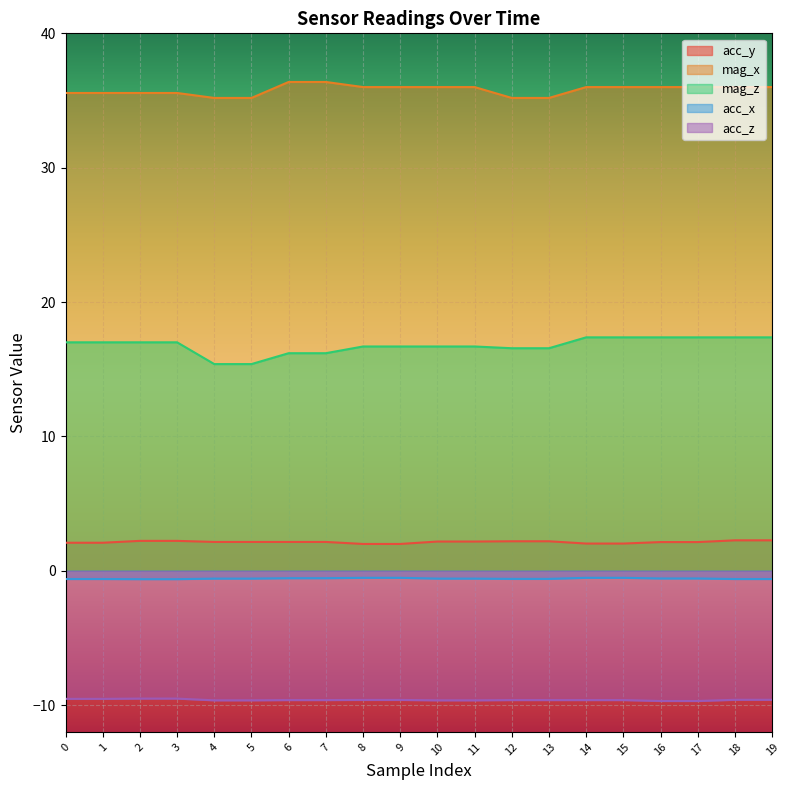

What is the value of the mag_x point at the 19th from the left?

36.0